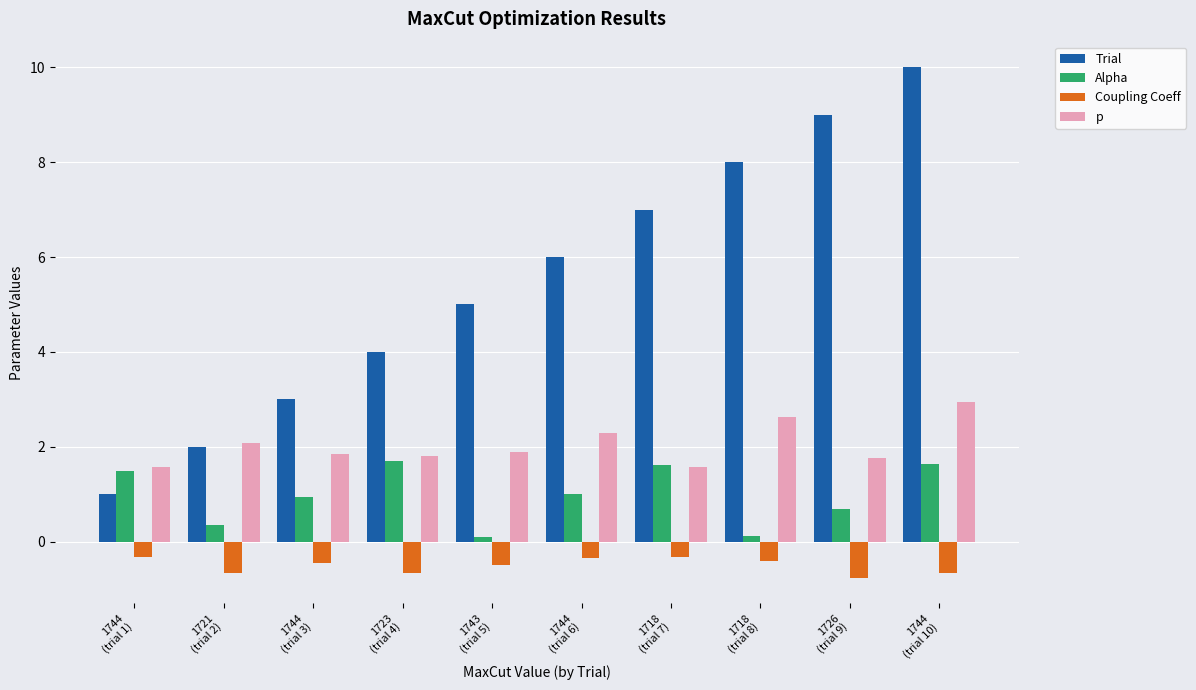

What is the difference between the Coupling Coeff values at 1744
(trial 10) and 1718
(trial 7)?

0.3